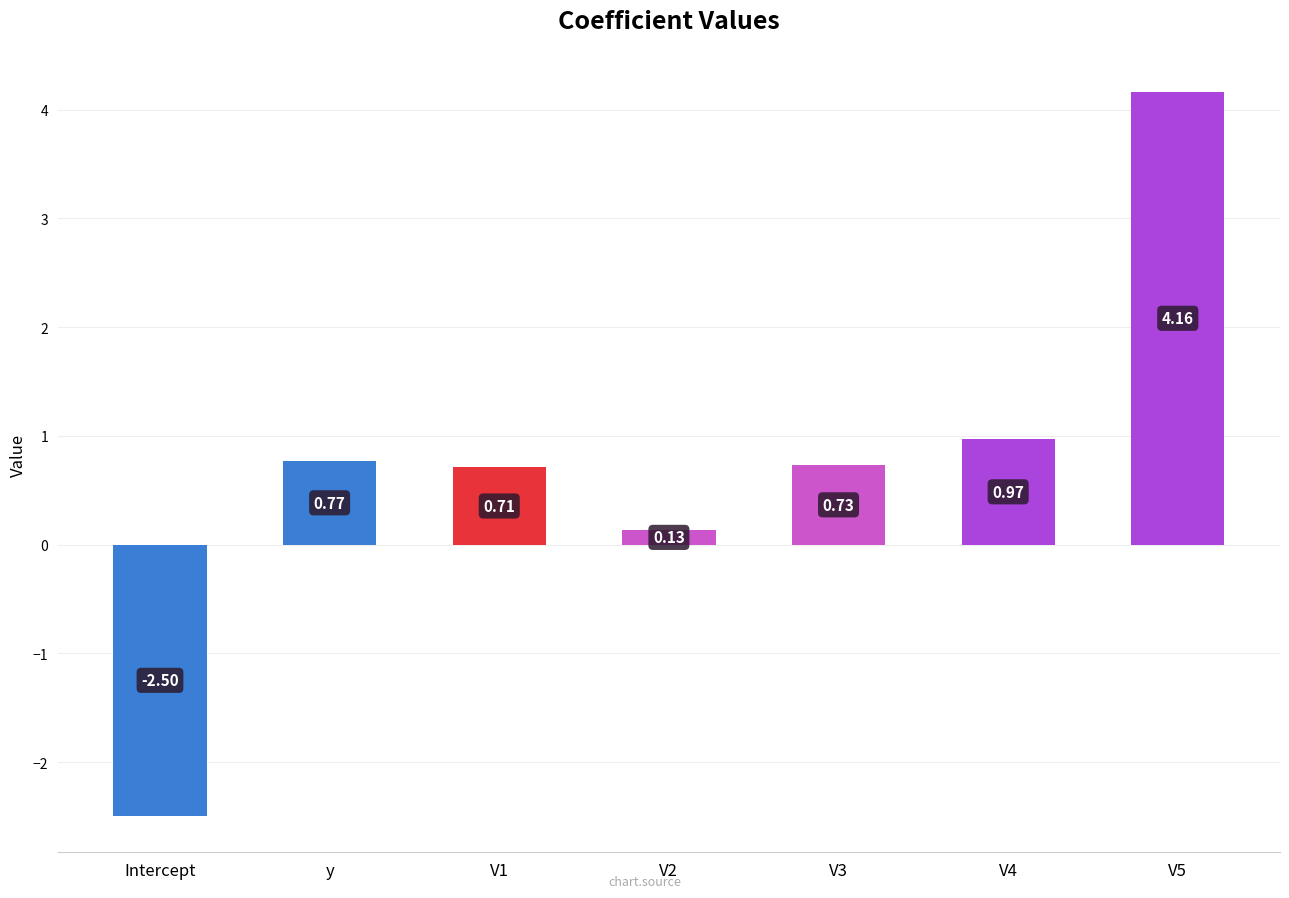

At which label does the data first exceed 0?

y